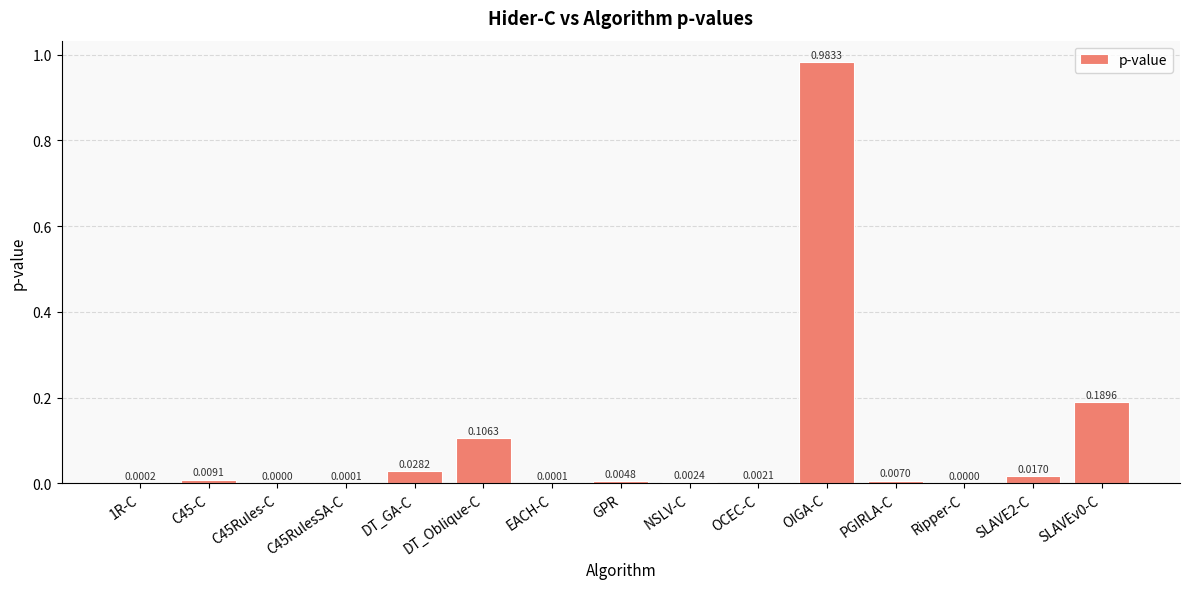

The chart shows a value of 0.0 at C45Rules-C. True or false?

True